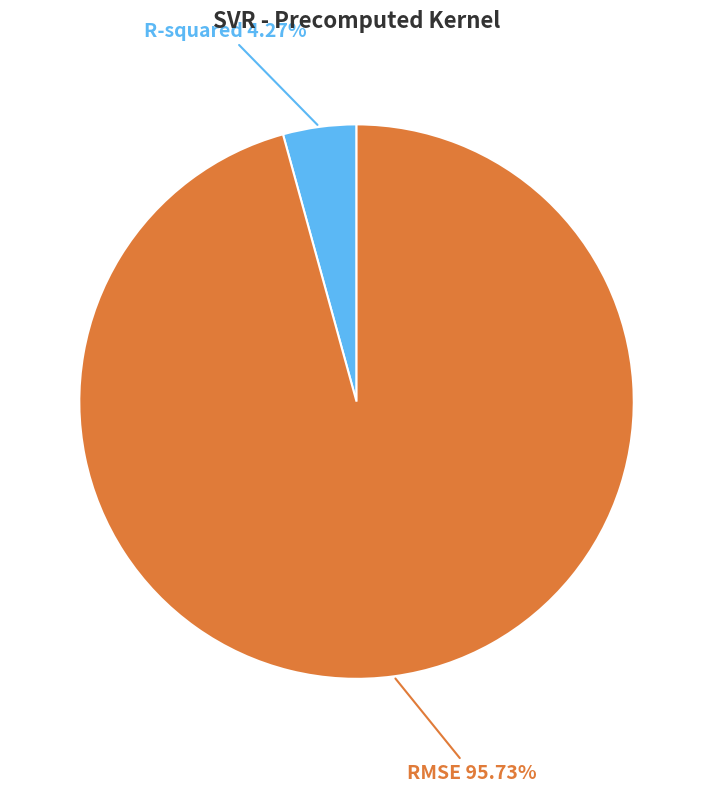

Is there any slice that represents more than half of the pie?

Yes